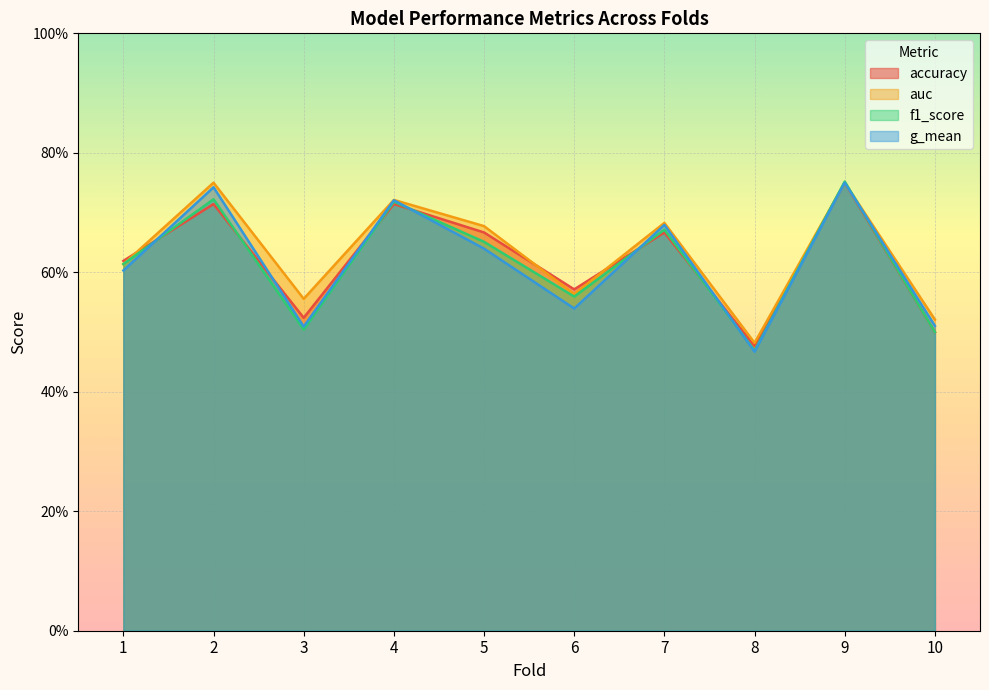

At which category does f1_score reach its first local peak?

2